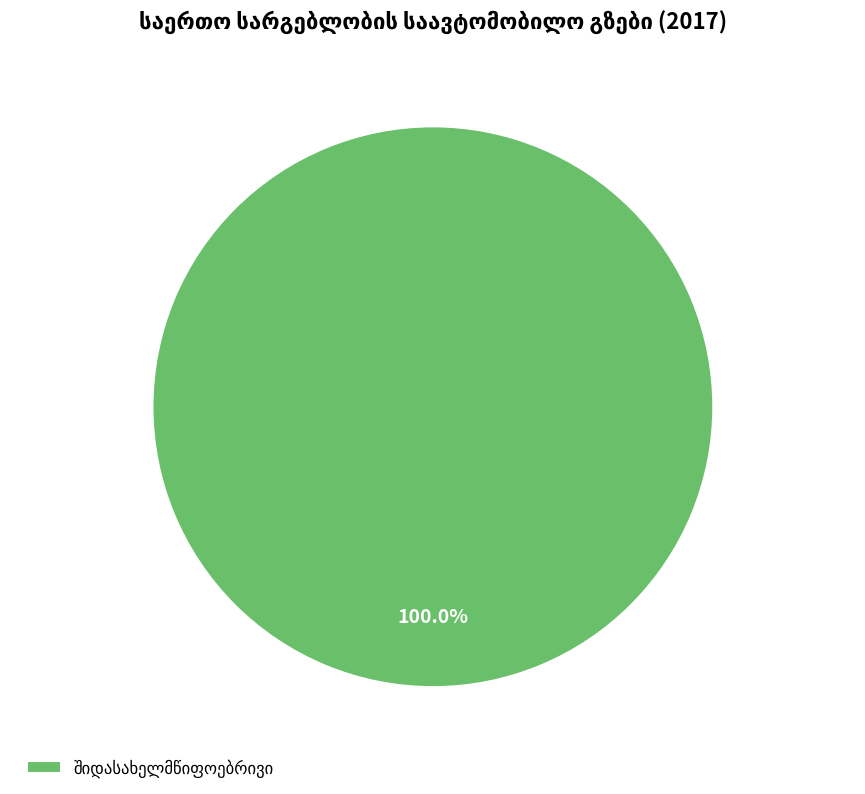

Is there a majority slice in this chart?

Yes